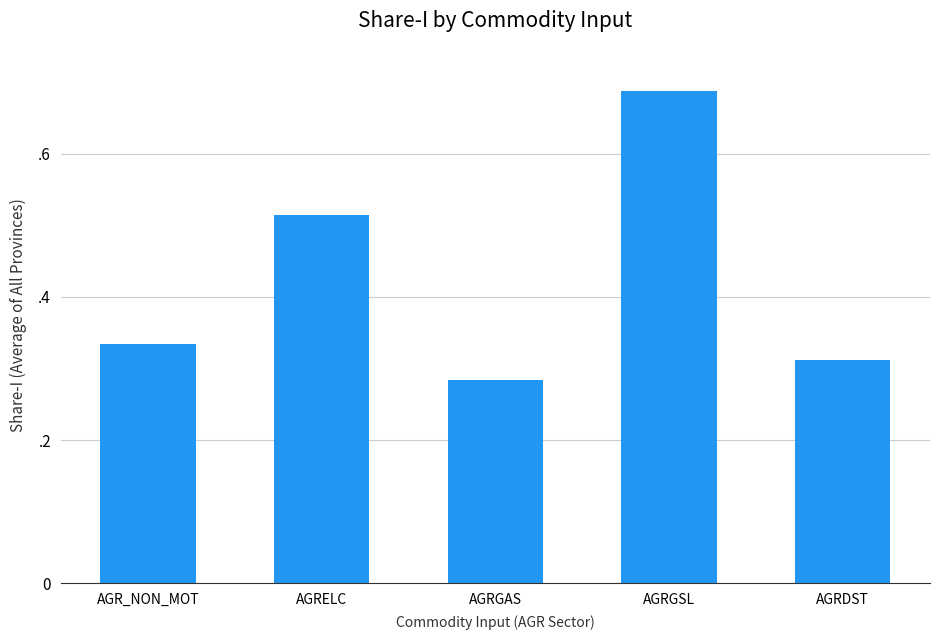

Are the bars horizontal?

No